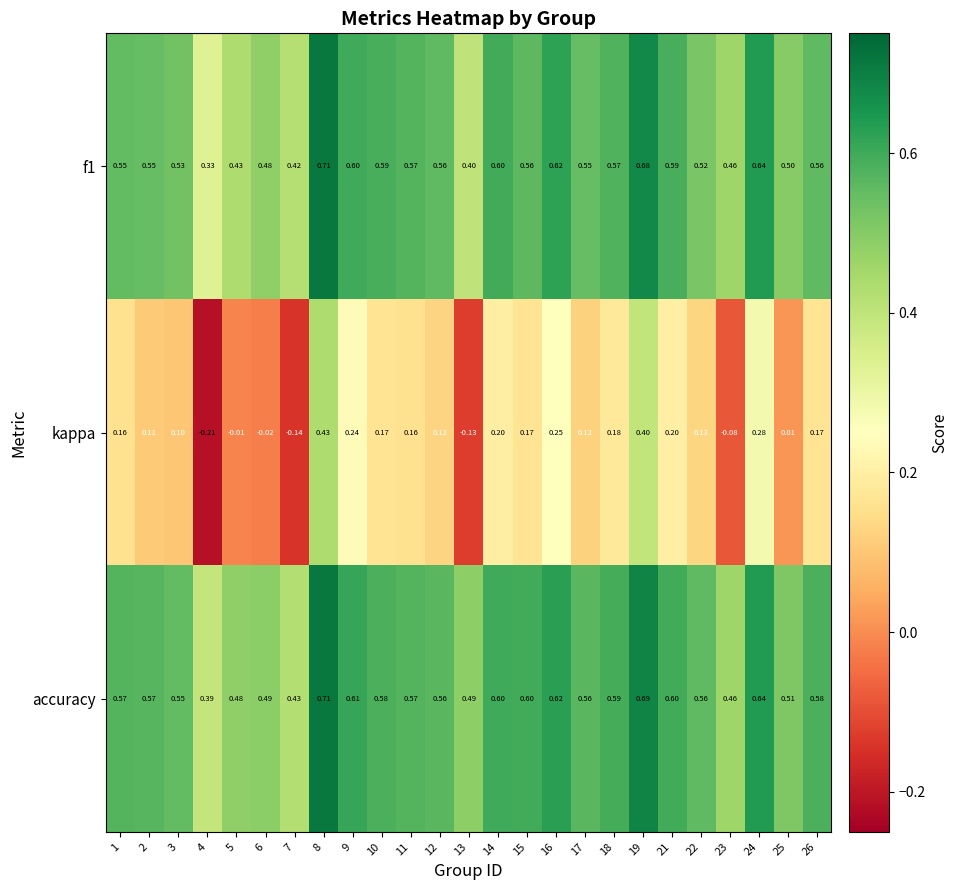

Is the value of accuracy at 8 greater than the value of kappa at 8?

Yes